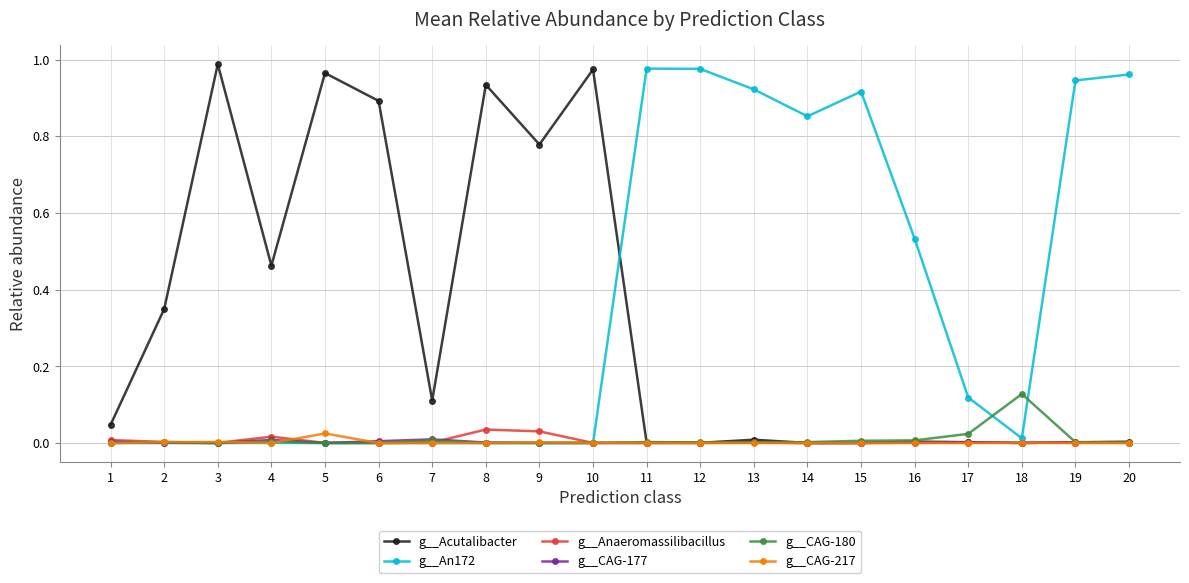

What are all the series names shown in the legend?

g__Acutalibacter, g__An172, g__Anaeromassilibacillus, g__CAG-177, g__CAG-180, g__CAG-217